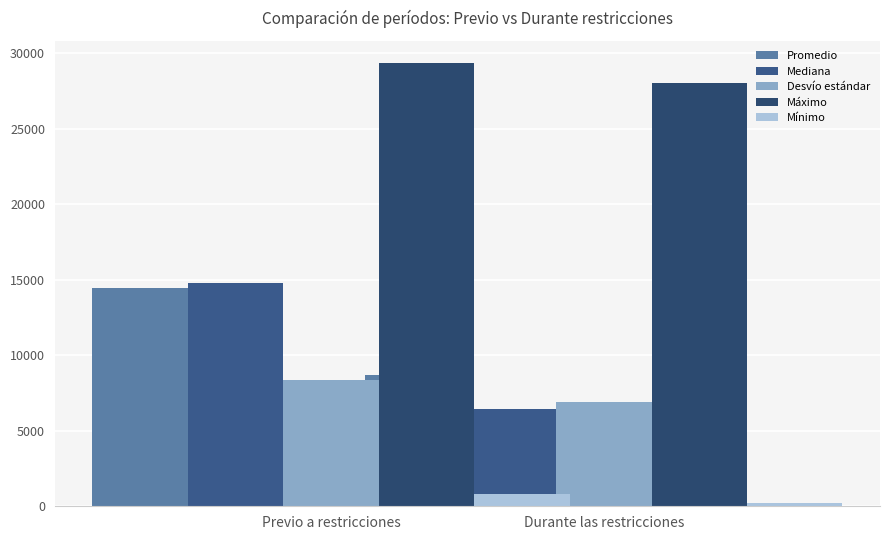

What is the label of the 2nd bar from the left?

Durante las restricciones